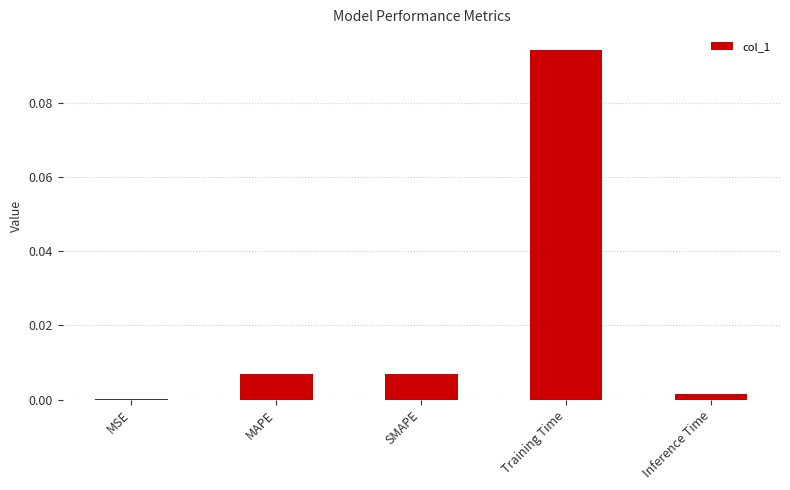

The chart shows a value of 0.0 at Inference Time. True or false?

True